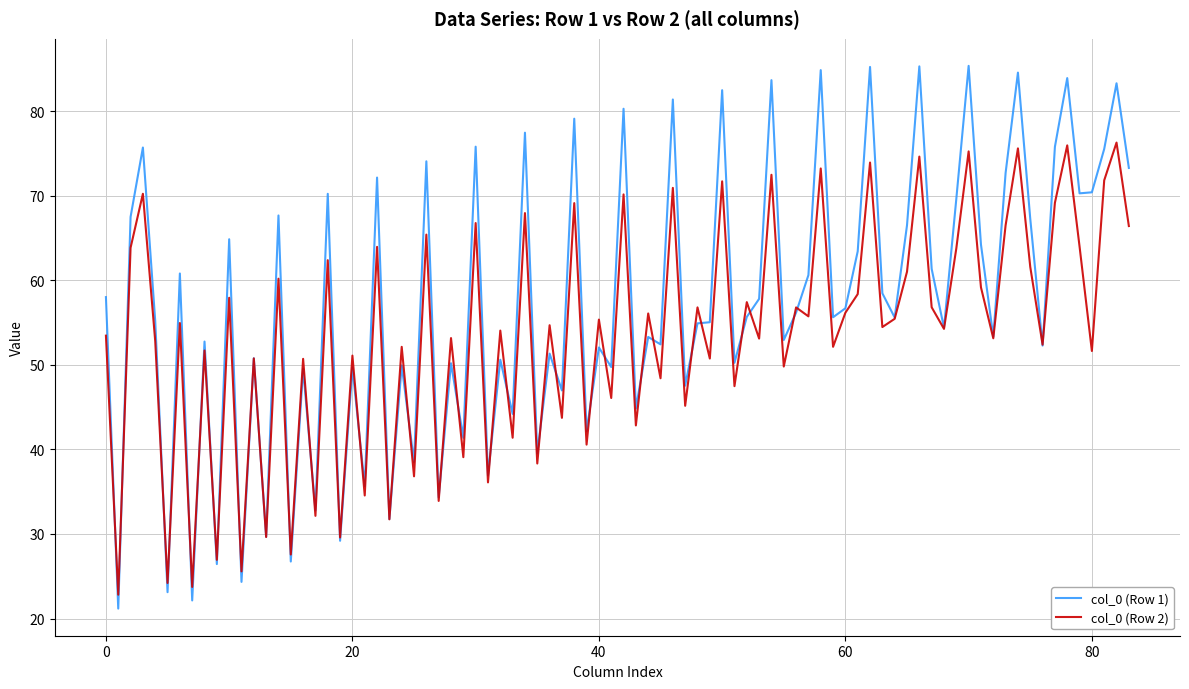

List the series in order of their overall mean, highest first.

col_0 (Row 1), col_0 (Row 2)